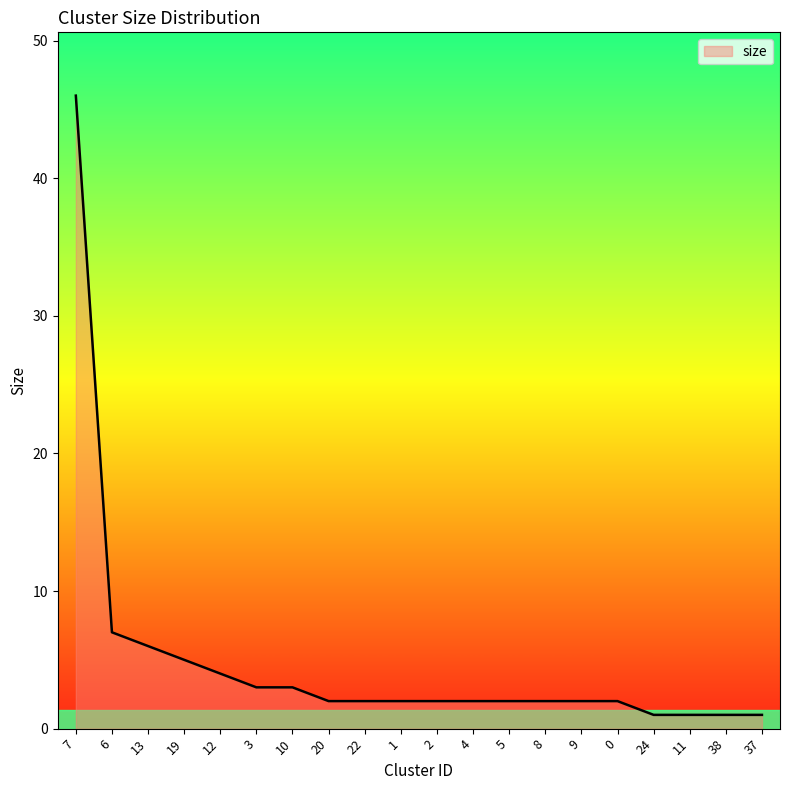

Is it true that the value at 19 is 5?

True